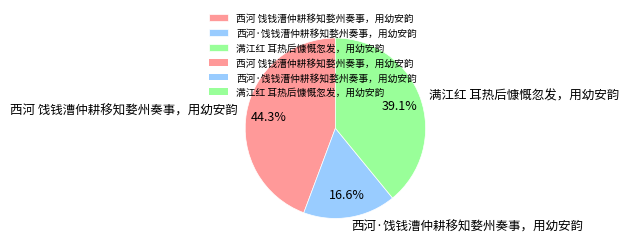

Which category has the biggest portion of the pie?

西河 饯钱漕仲耕移知婺州奏事，用幼安韵